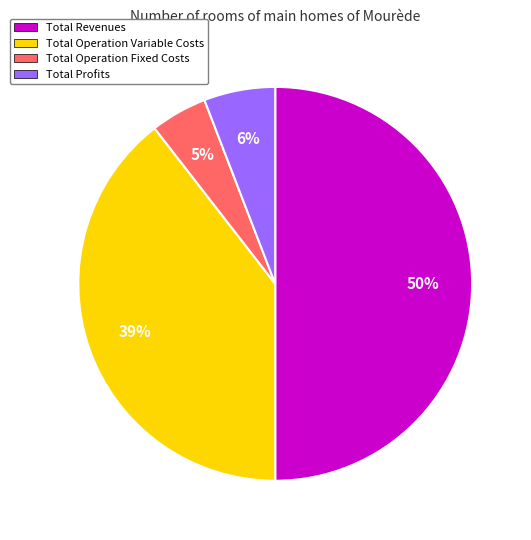

To the nearest percent, what is the average slice percentage?

25%